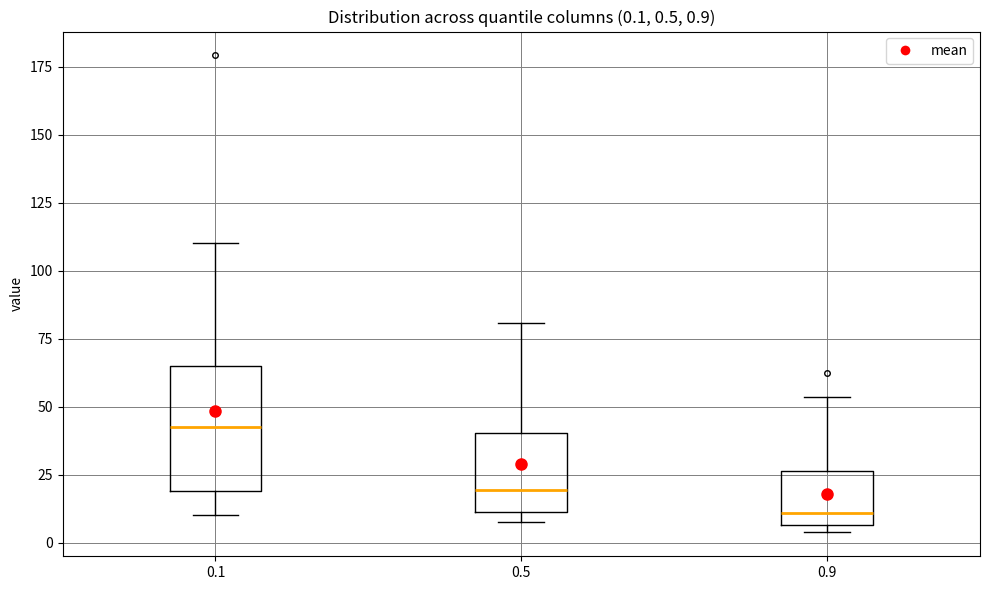

Which box's median line is the highest?

0.1